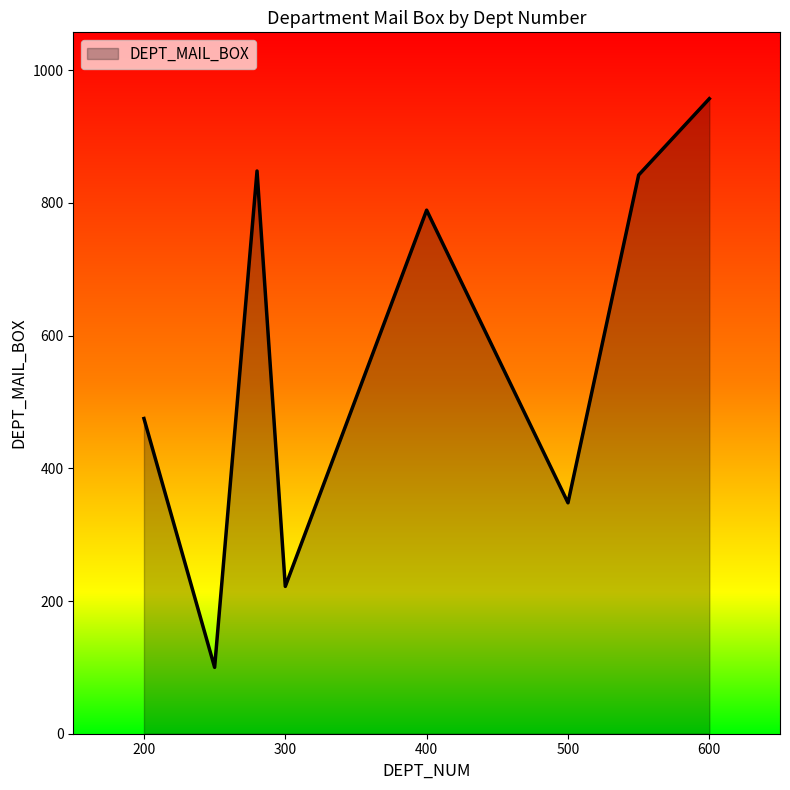

What is the average value?

573